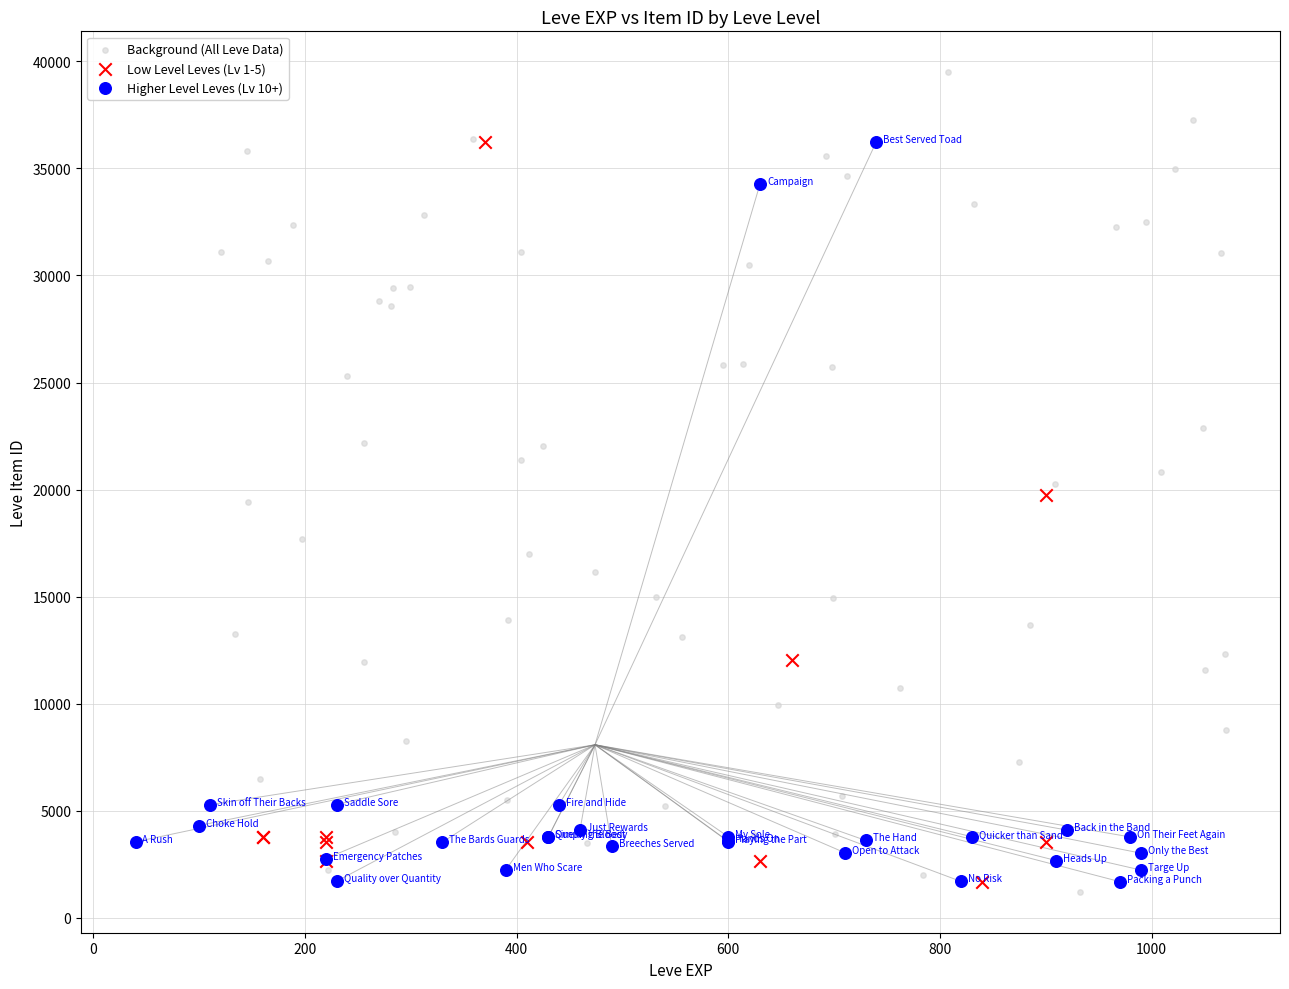

Which series contains the highest Y value?

Background (All Leve Data)